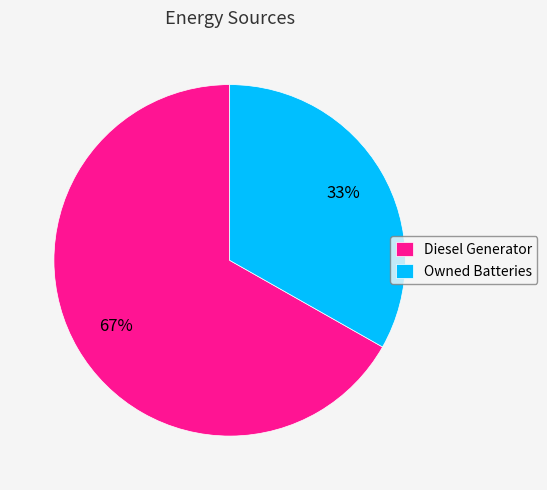

The Owned Batteries slice represents 33% of the pie. True or false?

True